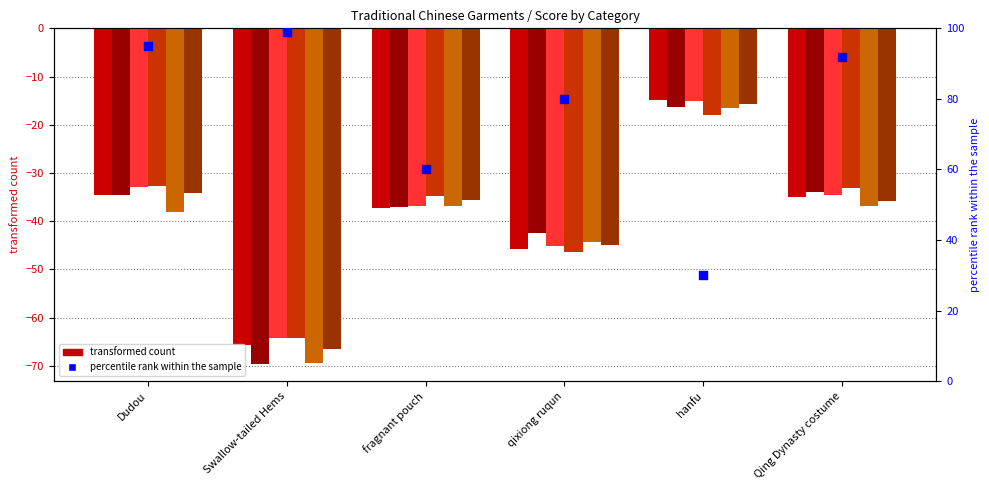

What is the total value across all series at fragnant pouch?

-218.6